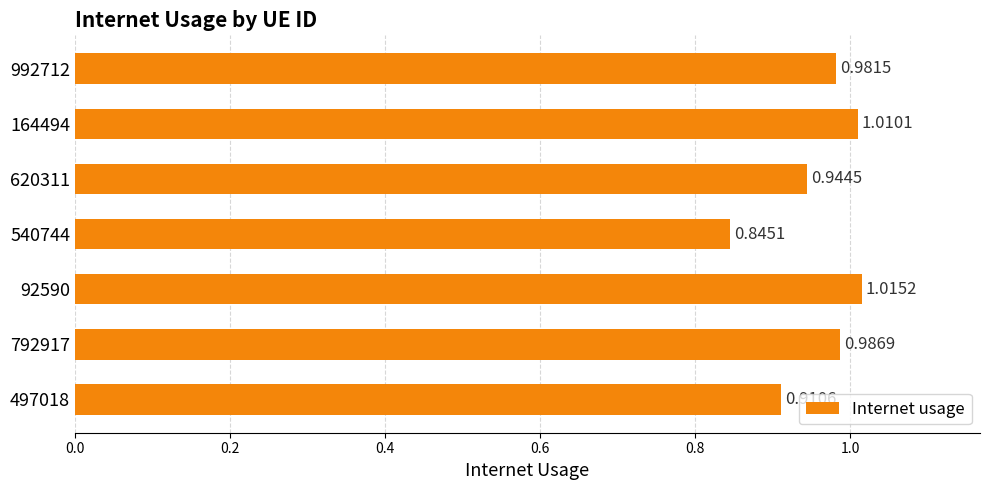

What is the sum of the values at 992712 and 540744?

1.8